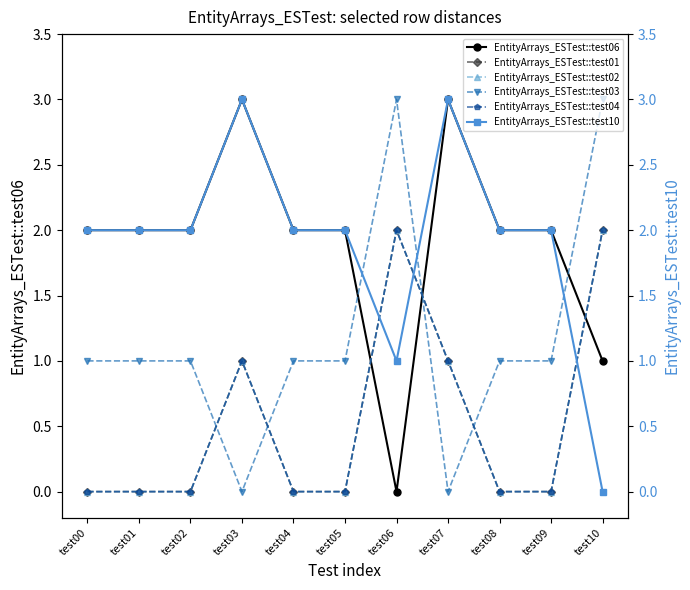

What is the value of the EntityArrays_ESTest::test06 point at the 6th from the left?

2